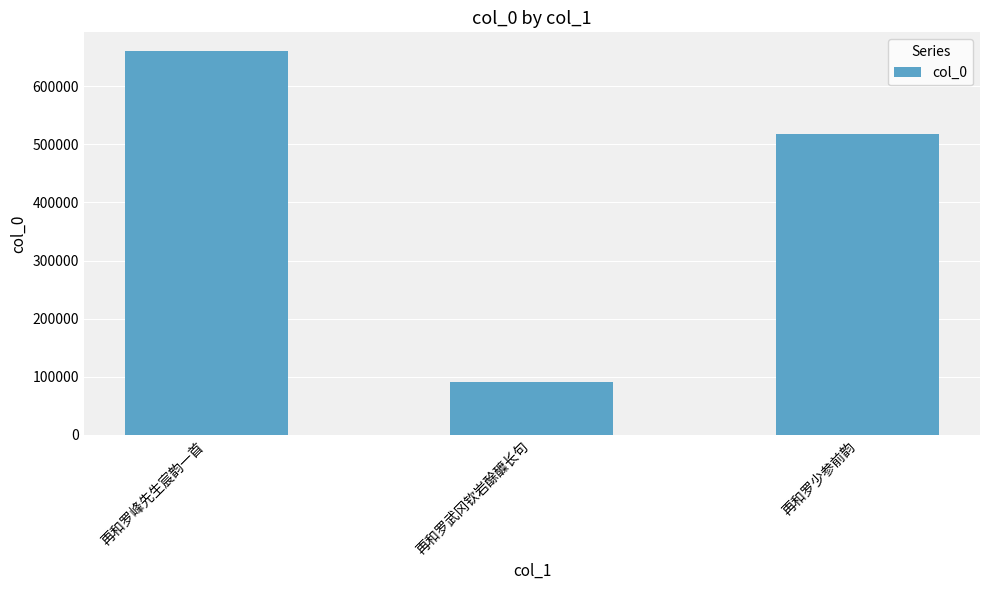

List the labels in order of value, smallest first.

再和罗武冈钦岩酴醾长句, 再和罗少参前韵, 再和罗峰先生宸韵一首